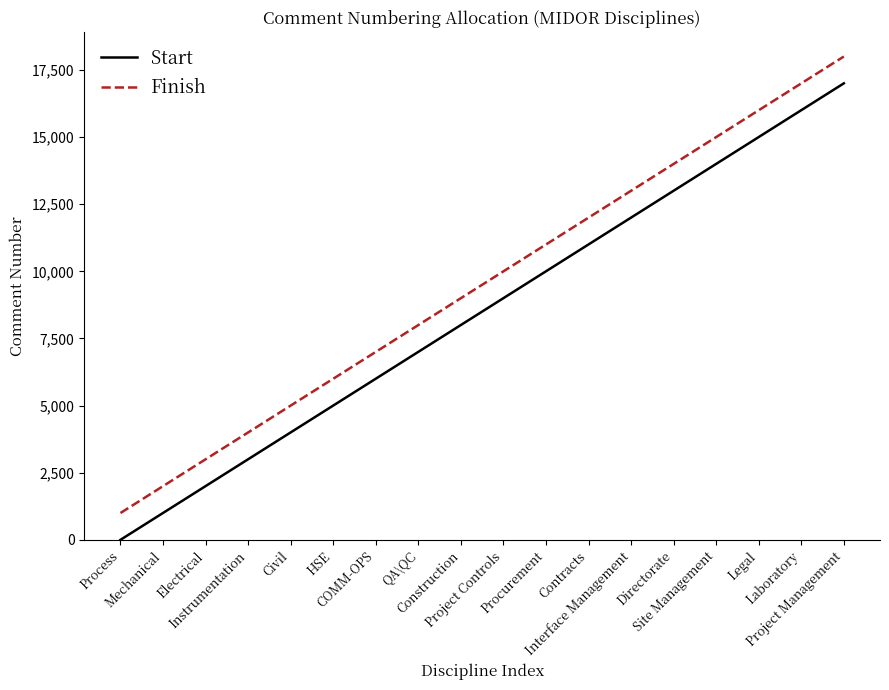

True or false: Finish and Start cross at least once.

False